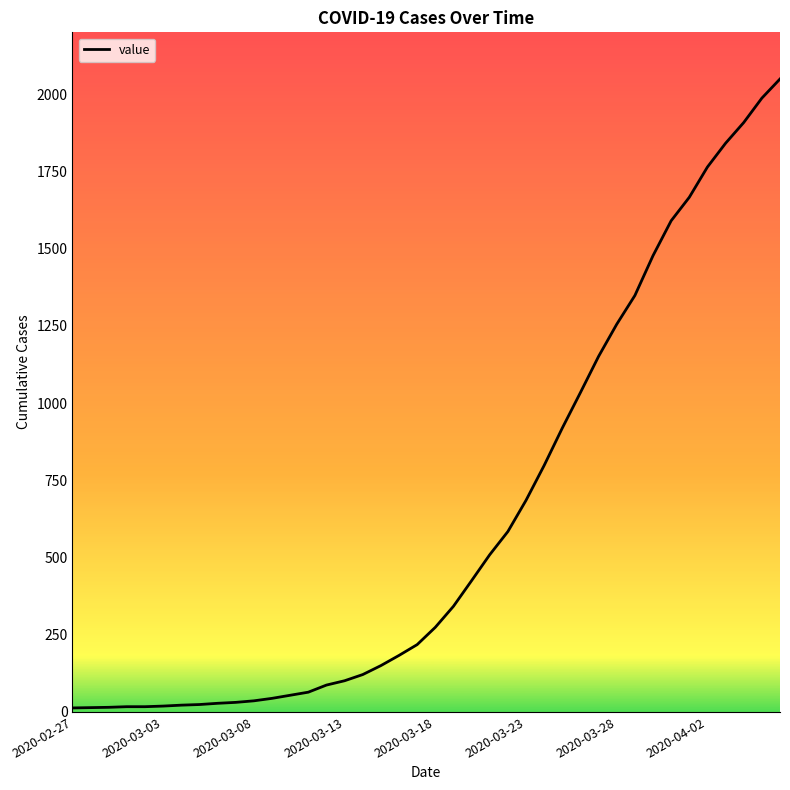

What is the difference between the maximum and minimum values?

2036